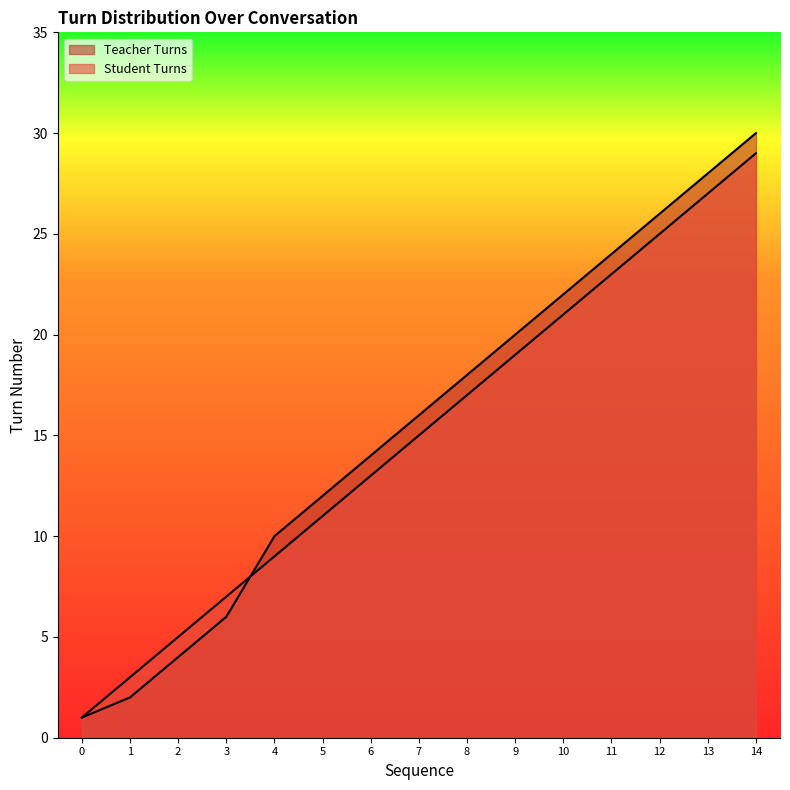

How many data points does each series have?

15